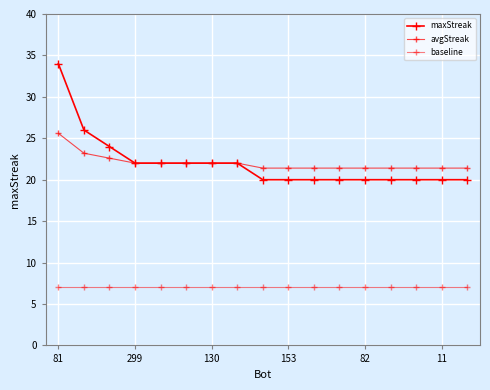

How many categories are shown in the chart?

17